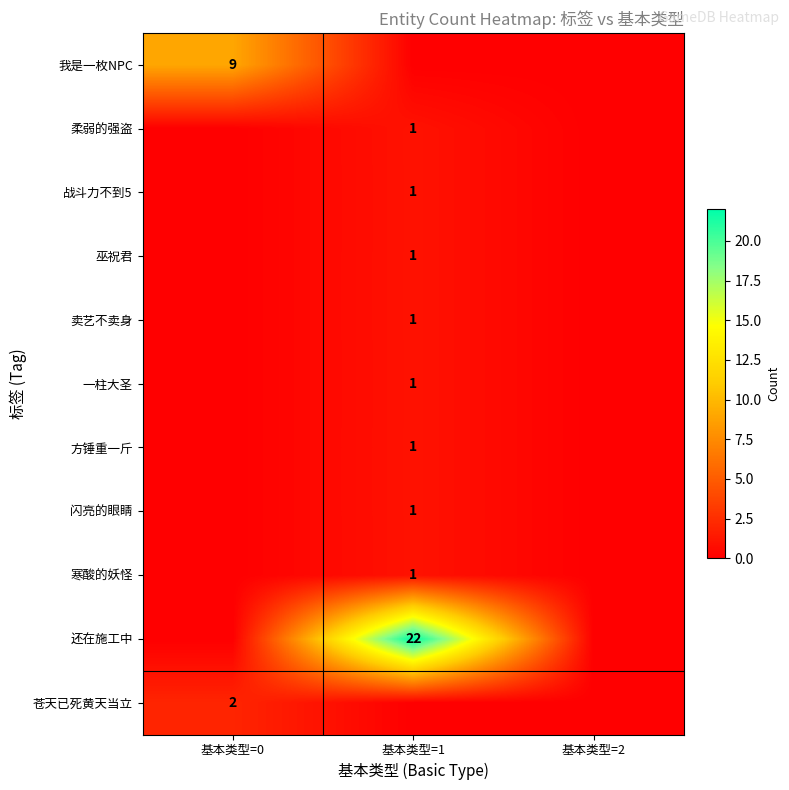

The value of 战斗力不到5 at 基本类型=1 is 0. True or false?

False